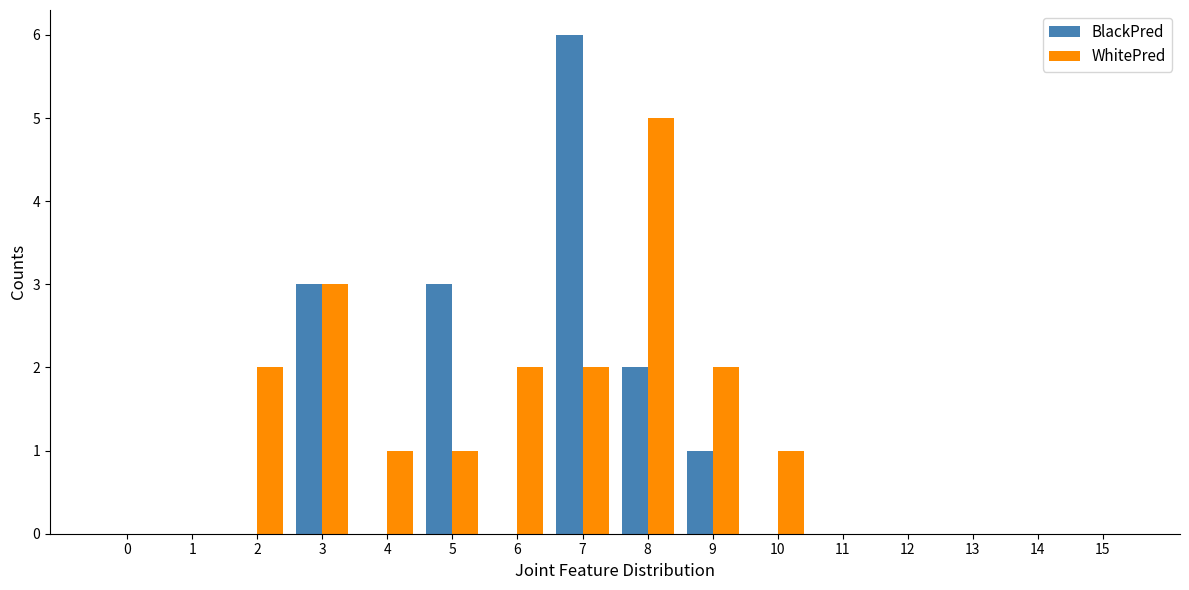

What is the average value of the WhitePred series?

1